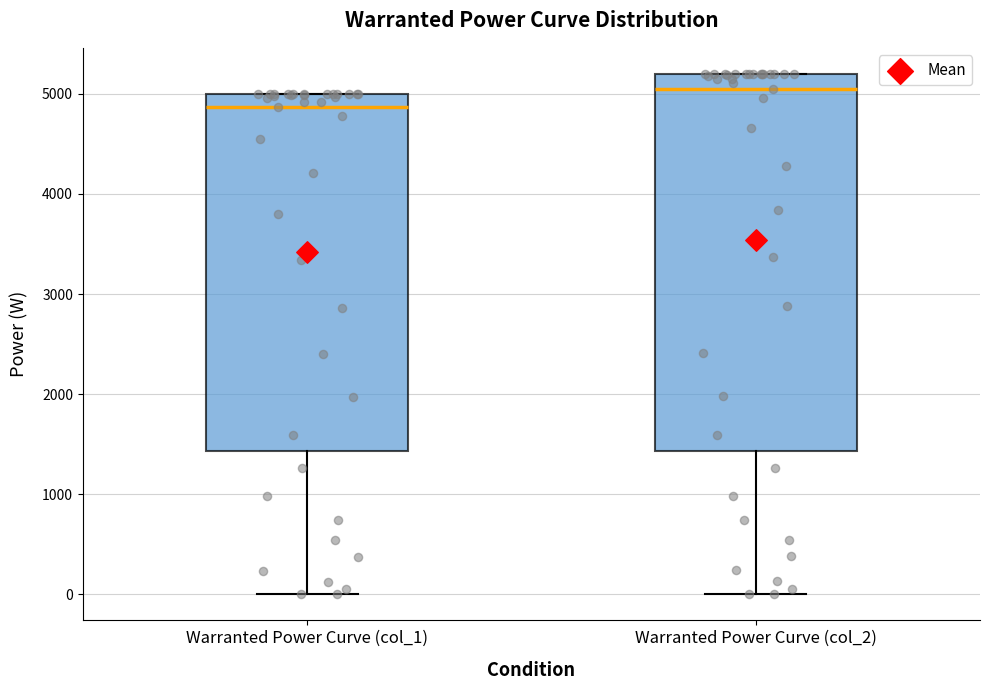

Where is the upper edge of the box for Warranted Power Curve (col_1) on the y-axis? The values are not printed on the chart, so give them approximately, as read against the axis.

5000